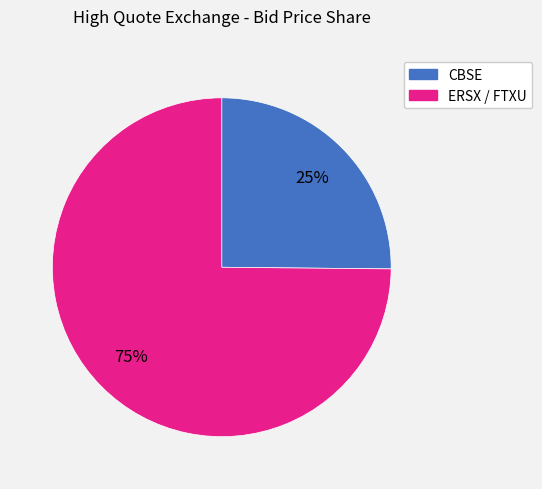

Does any single category account for the majority?

Yes